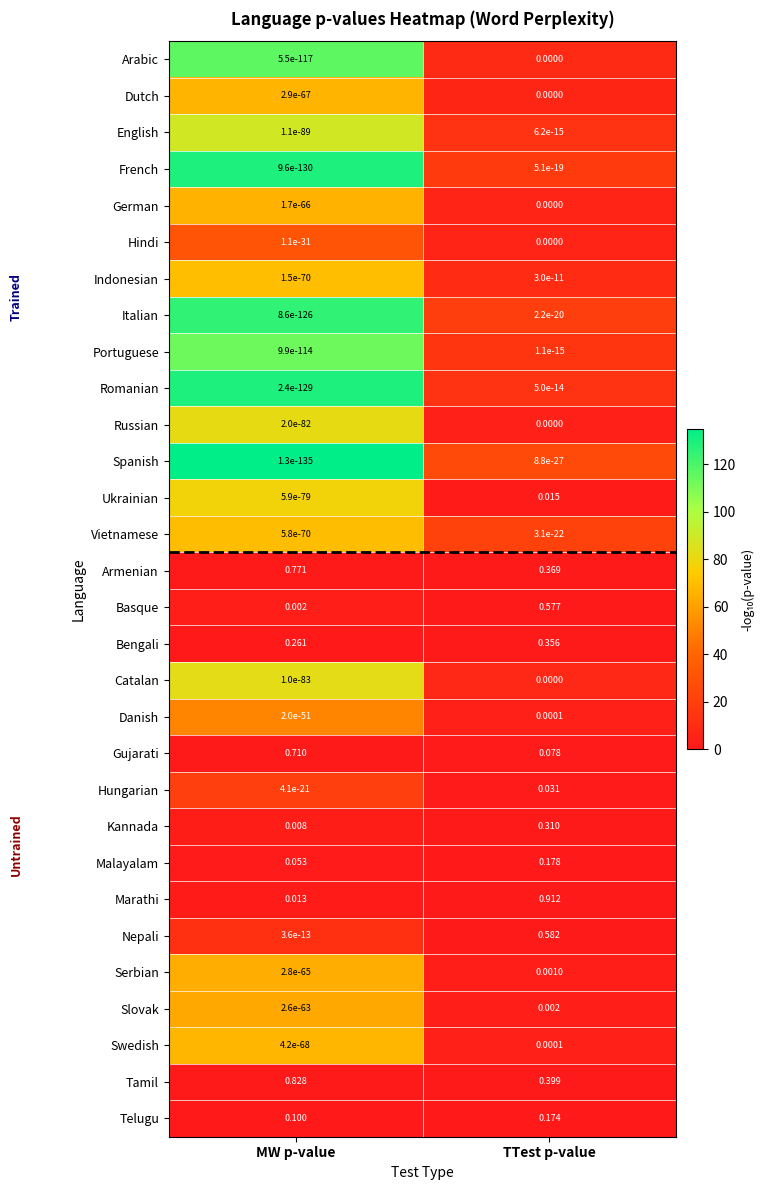

Is the value of Marathi at TTest p-value greater than the value of Nepali at TTest p-value?

Yes